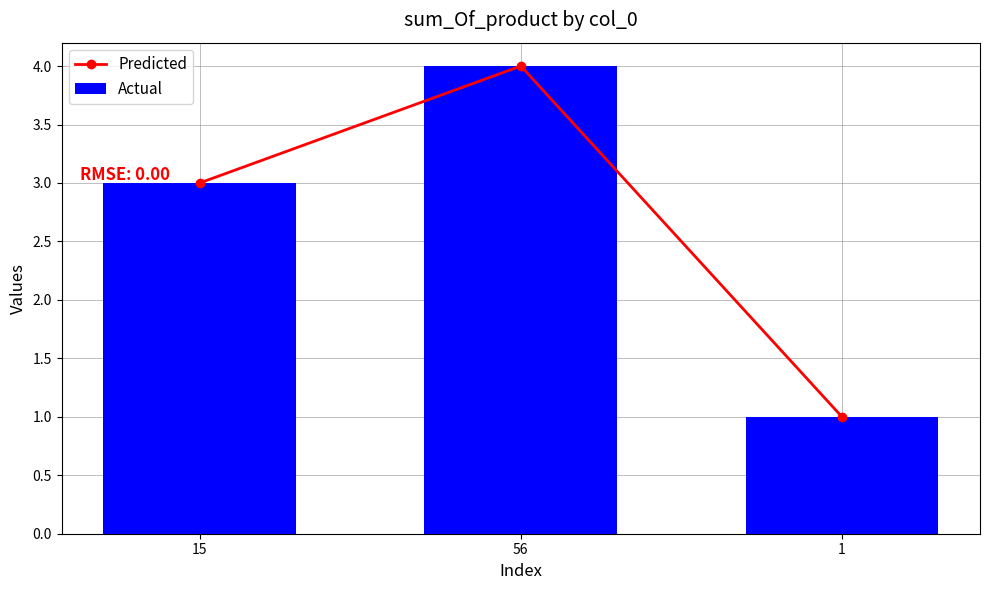

What is the label of the 2nd bar from the right?

56